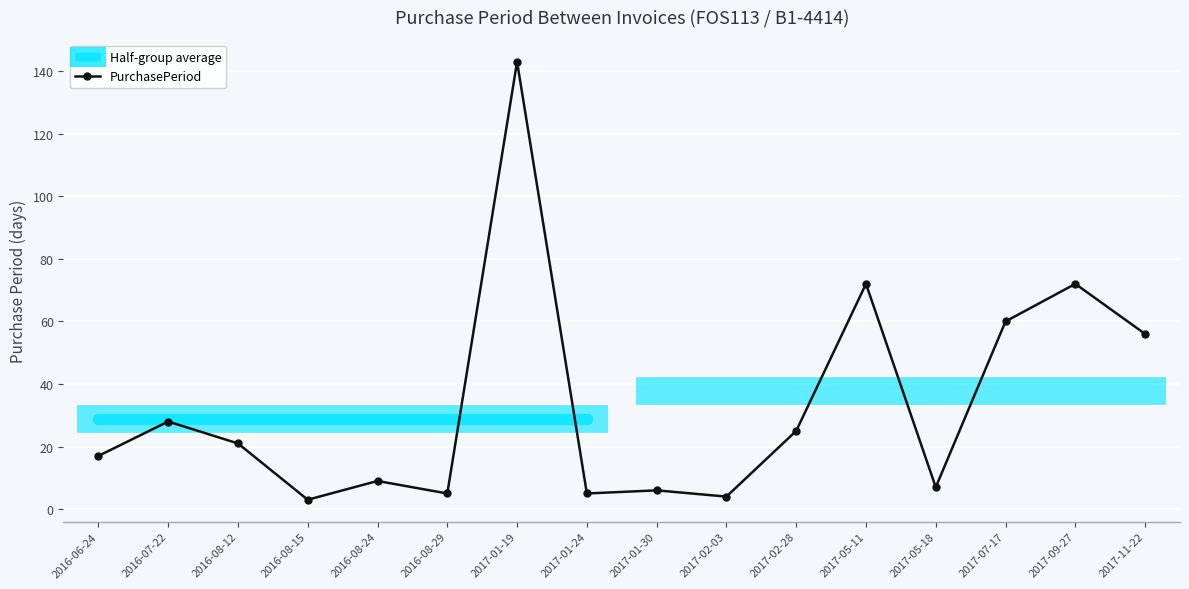

How many series are shown in this chart?

1